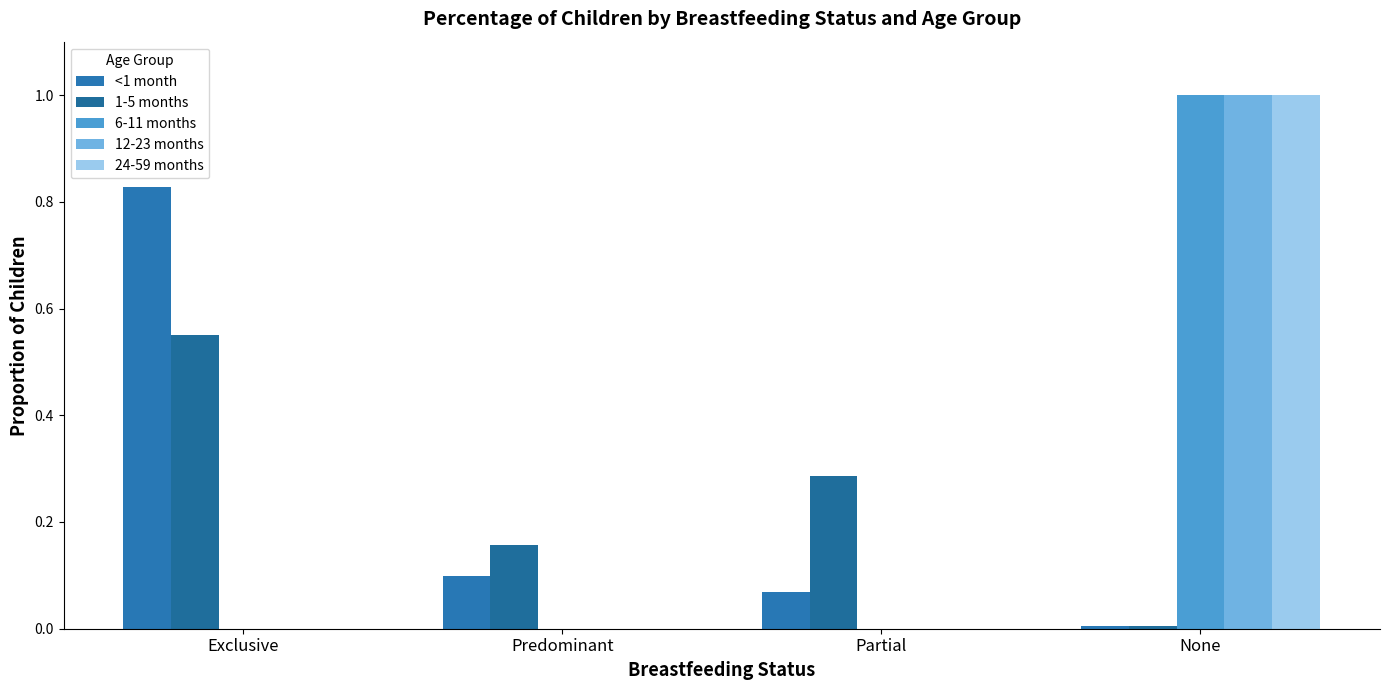

What is the highest value of the 12-23 months series?

1.0